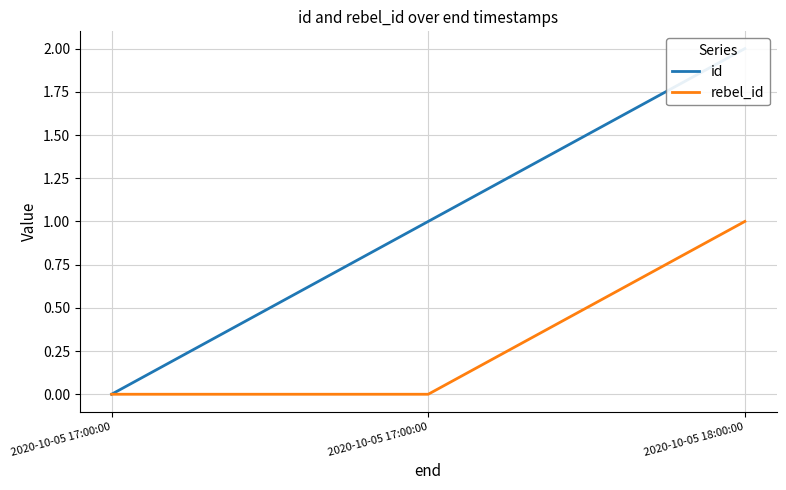

Which series changed the most between 2020-10-05 17:00:00 and 2020-10-05 18:00:00?

id